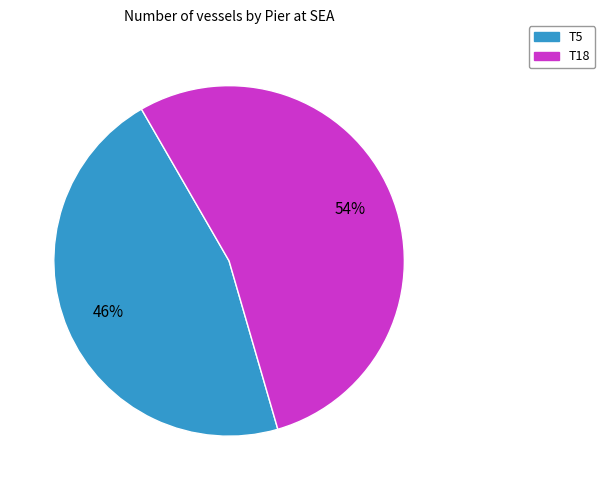

Is the sum of T5 and T18 greater than half?

Yes